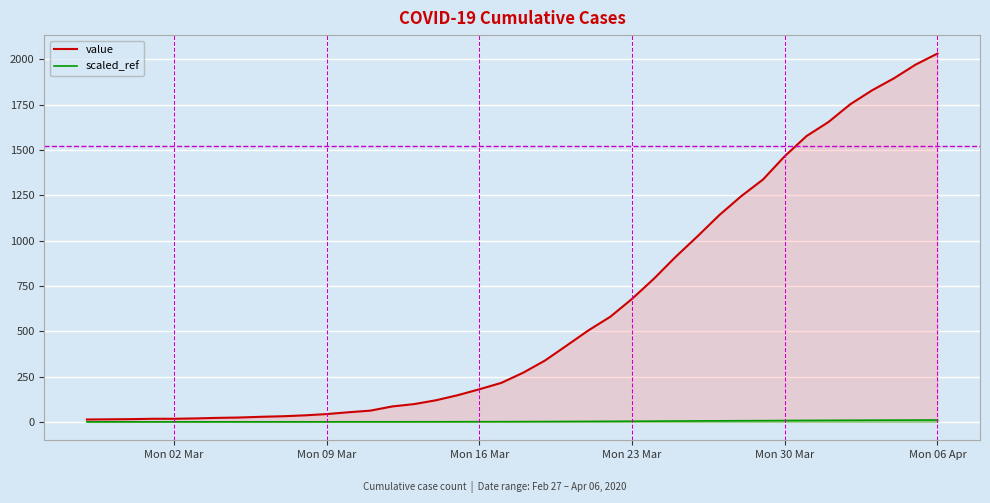

True or false: value and scaled_ref cross at least once.

False